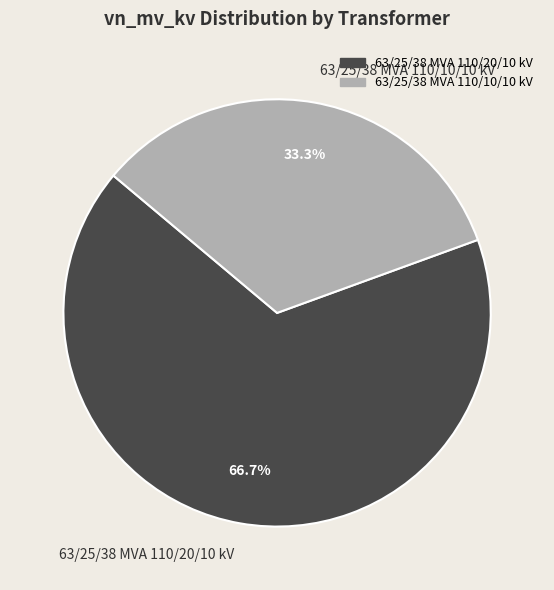

To the nearest percent, what is the combined percentage of 63/25/38 MVA 110/20/10 kV and 63/25/38 MVA 110/10/10 kV?

100%